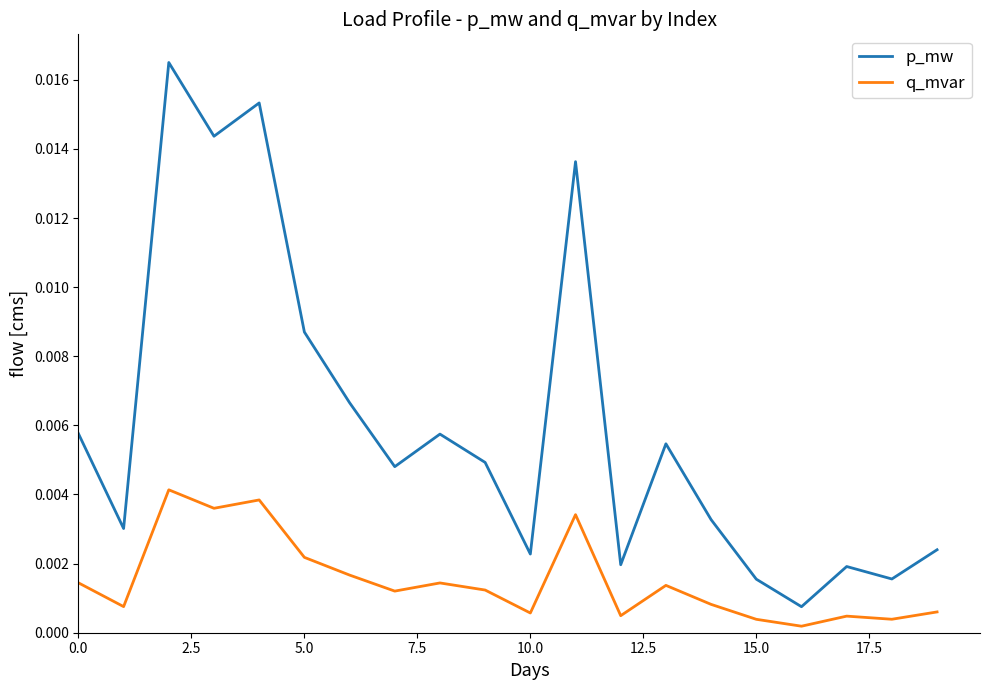

Which series has the largest total across all categories?

p_mw